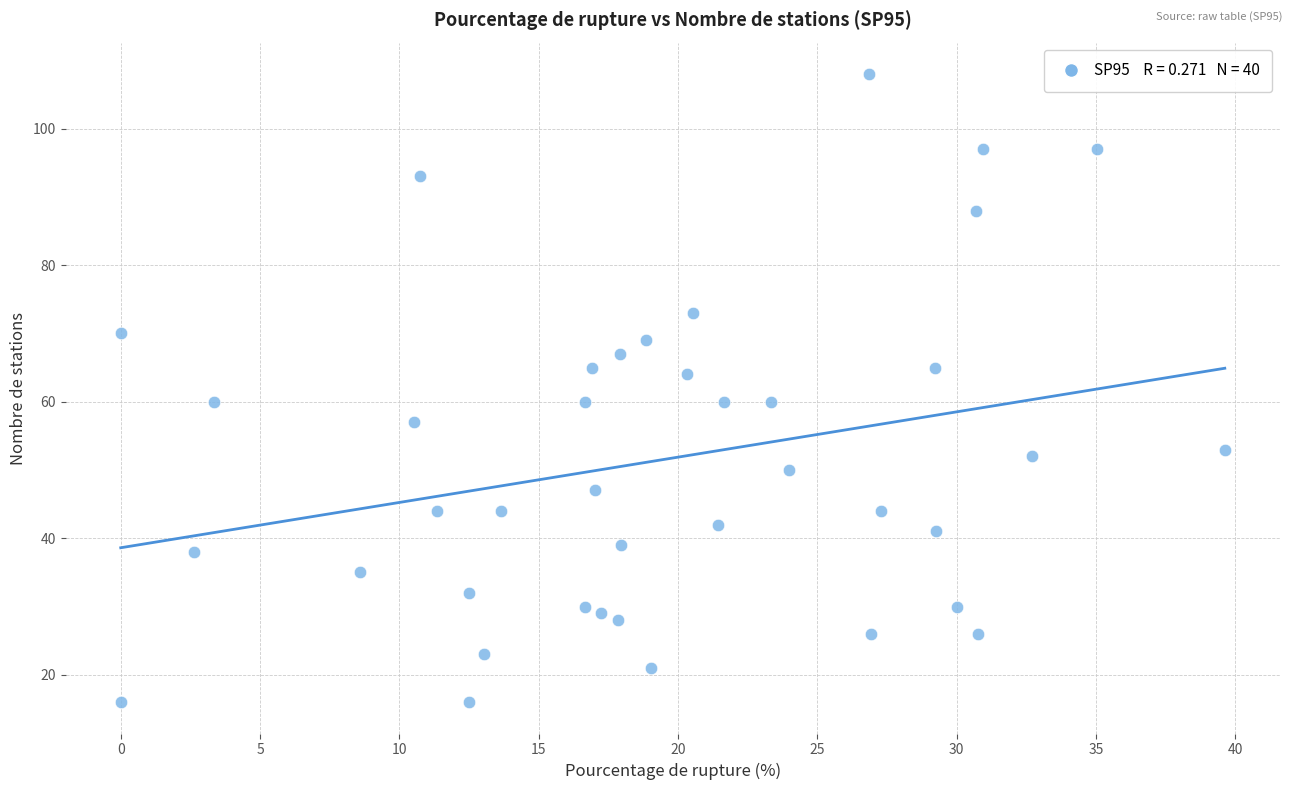

What is the range of Y values (max minus min)?

92